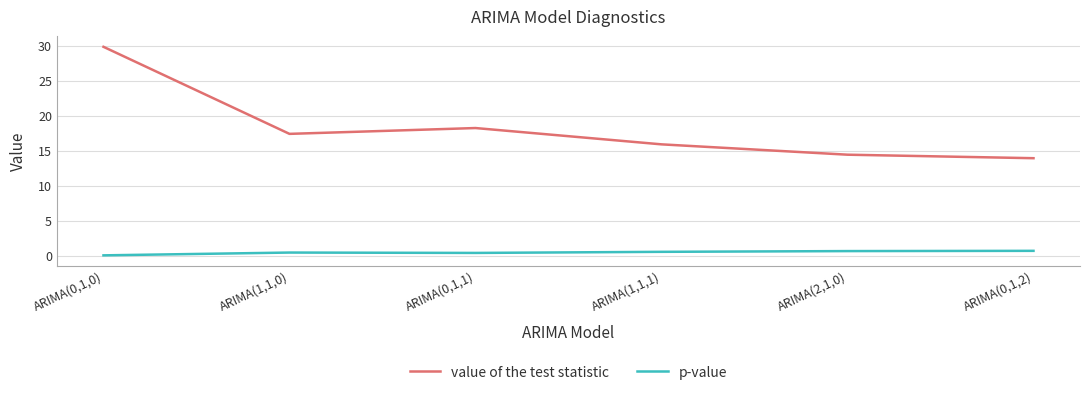

Is it true that value of the test statistic equals 21.6 at ARIMA(0,1,2)?

False